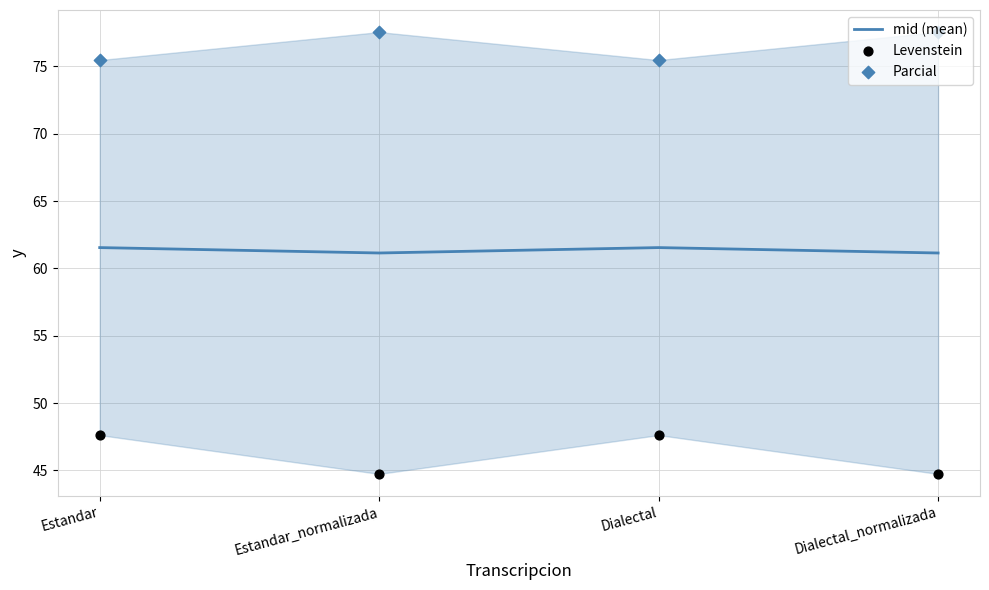

Is the value of Levenstein at Dialectal greater than the value of Parcial at Estandar?

No